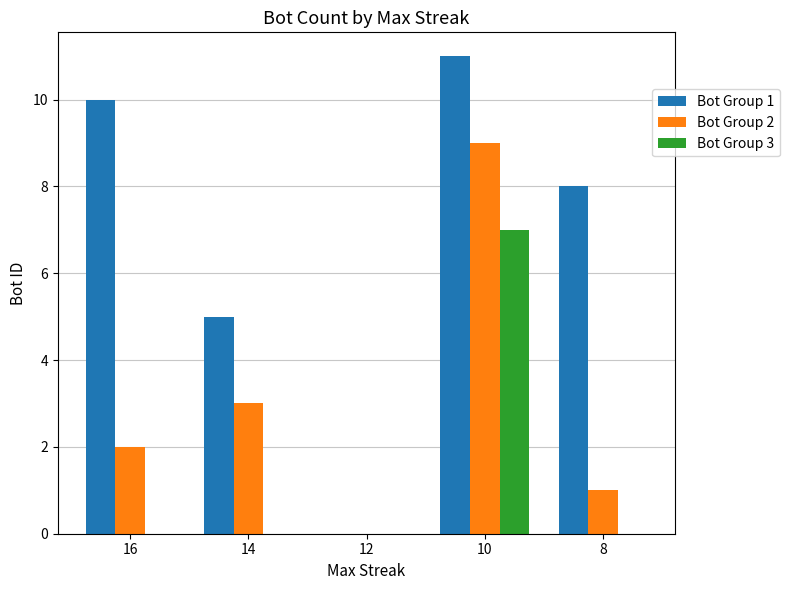

Reading left to right, transcribe all the data shown in this chart.

Bot Group 1: 10	5	0	11	8
Bot Group 2: 2	3	0	9	1
Bot Group 3: 0	0	0	7	0